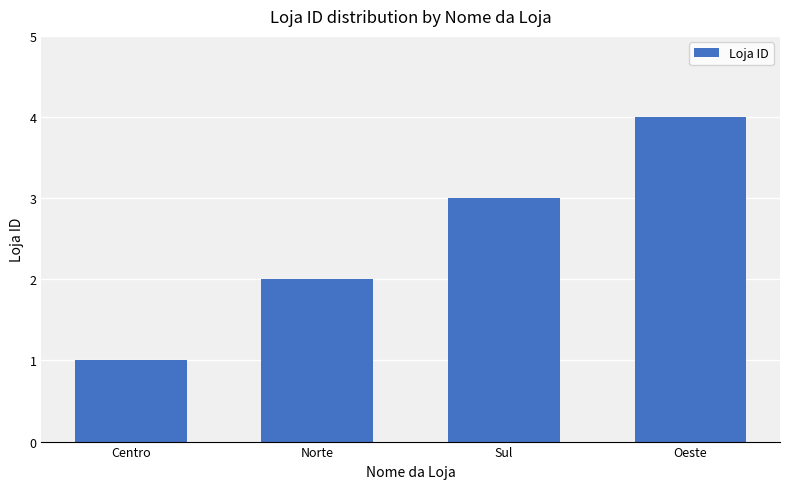

What is the difference between the second highest and minimum values?

2